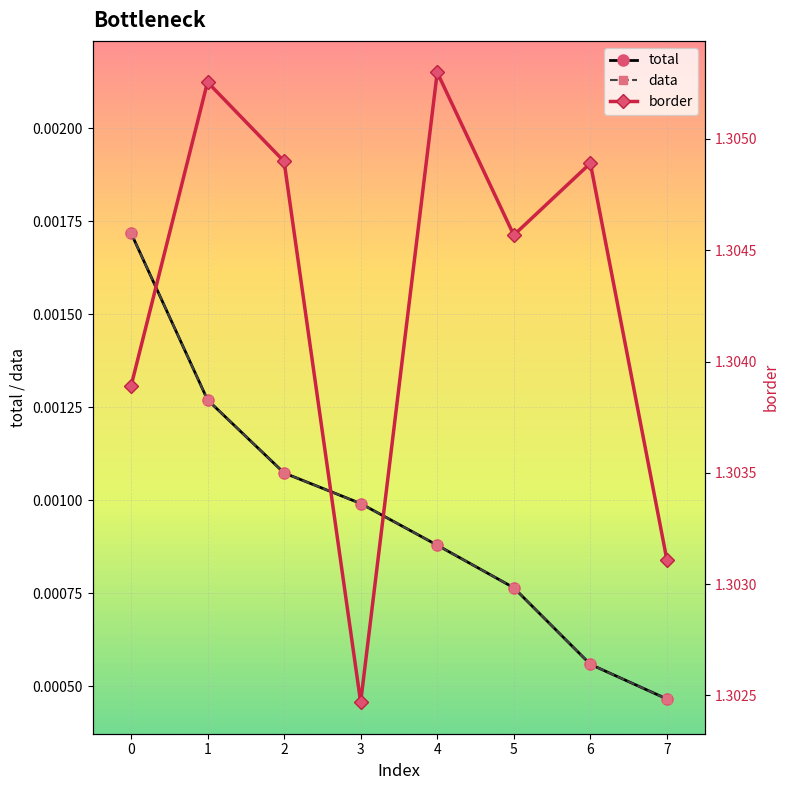

At 2, list the series in order from smallest to largest.

total, data, border